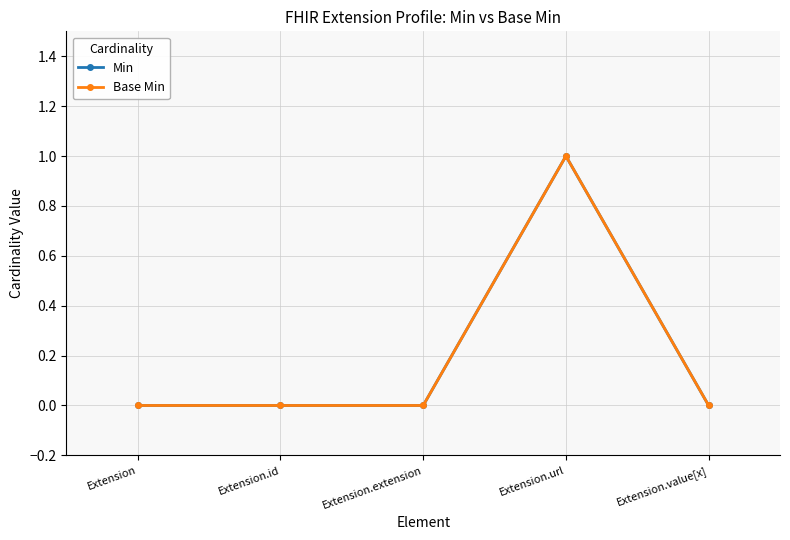

Is this an area chart (filled region under the line)?

No